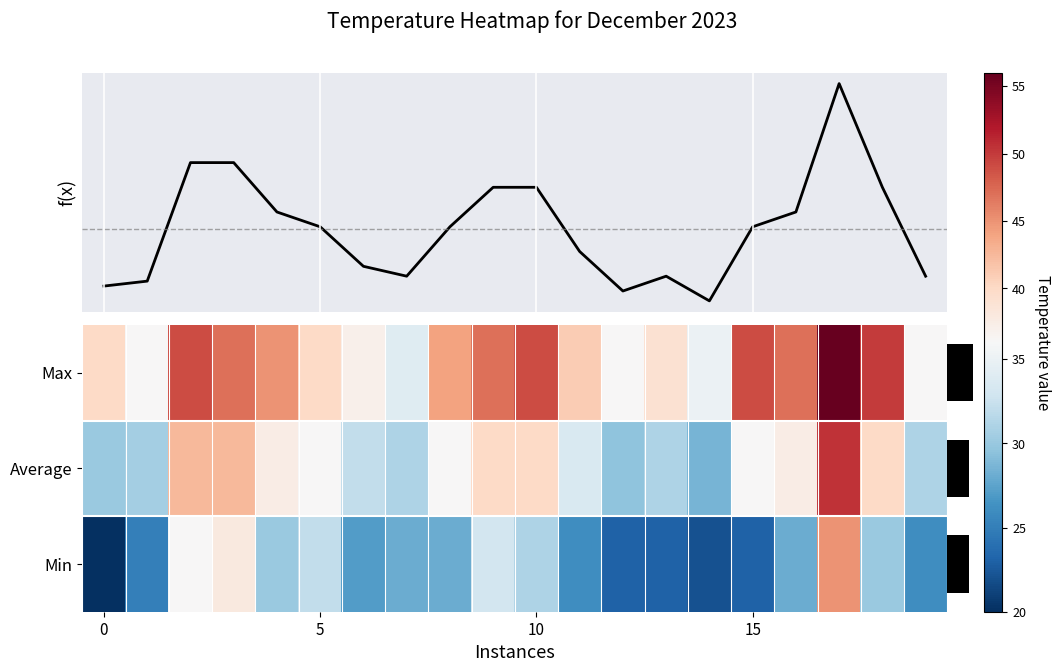

How many data points in Average are less than 36?

9